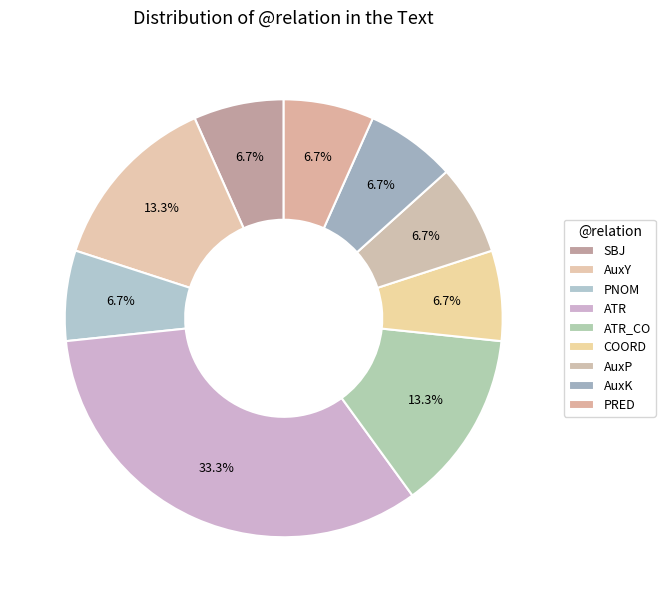

How many segments does this pie chart have?

9